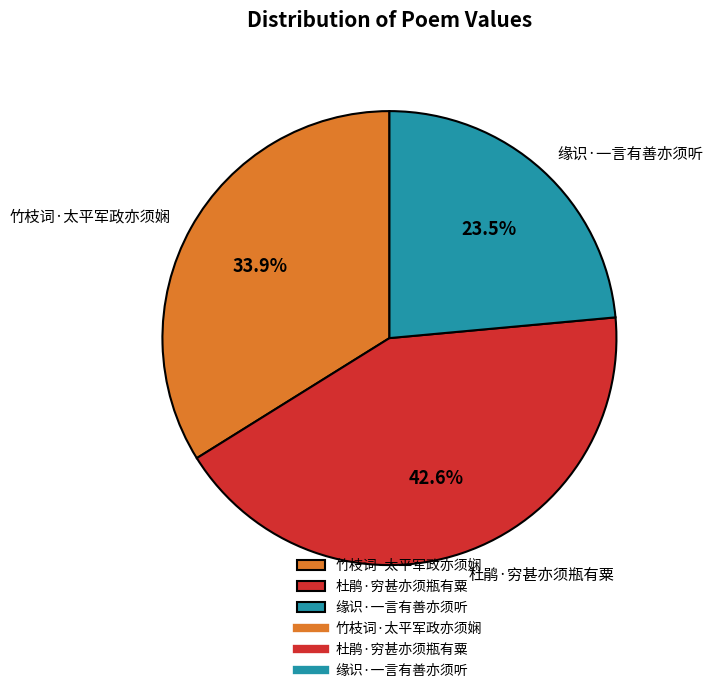

Does any single category account for the majority?

No